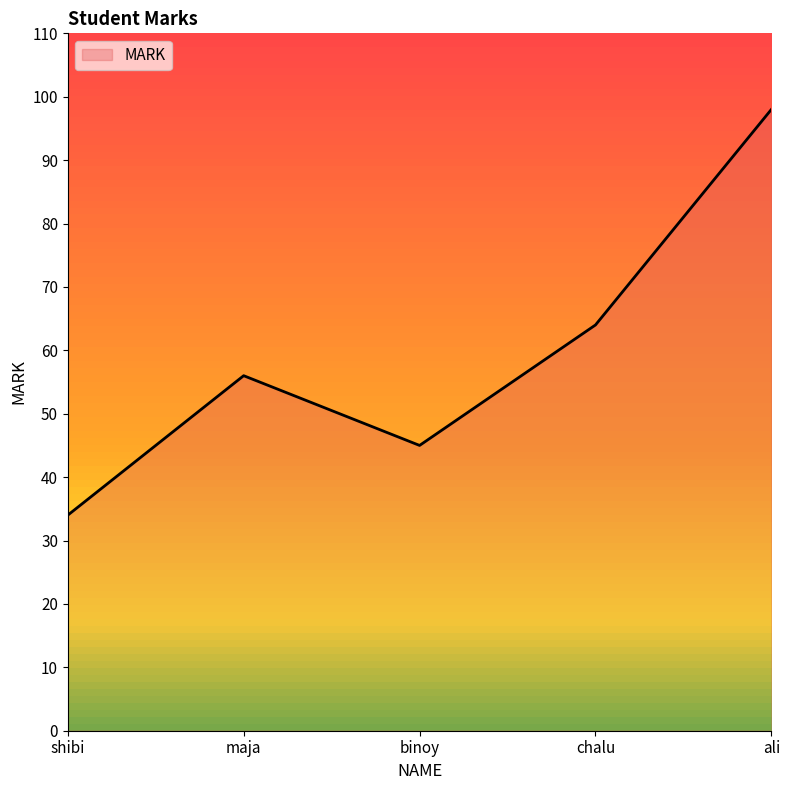

Which has a higher value, binoy or shibi?

binoy